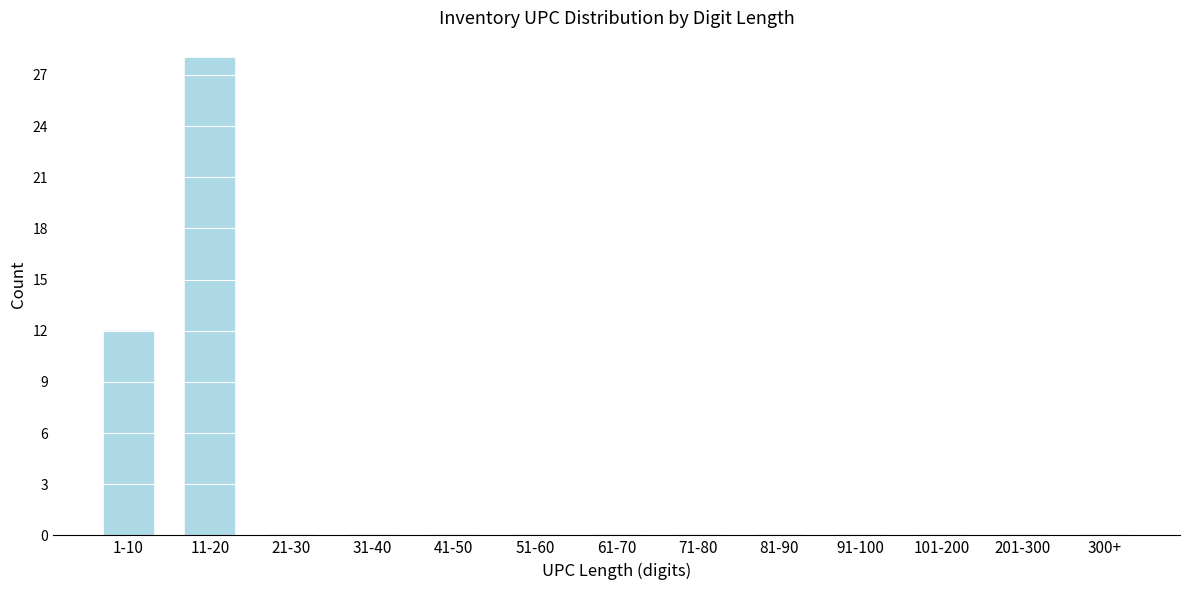

Reading right to left, what are all the values shown in this chart?

300+=0	201-300=0	101-200=0	91-100=0	81-90=0	71-80=0	61-70=0	51-60=0	41-50=0	31-40=0	21-30=0	11-20=28	1-10=12